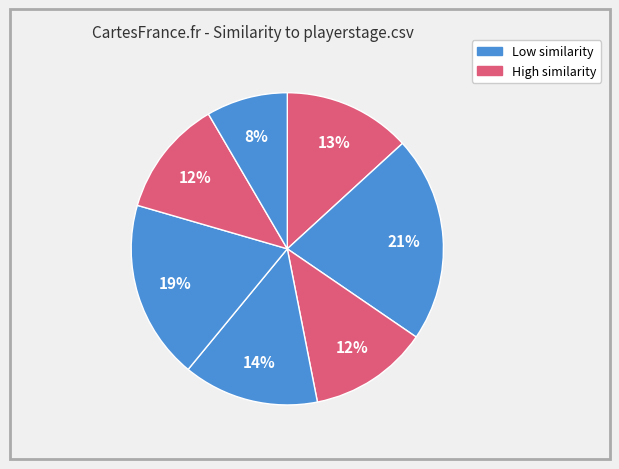

Is there a majority slice in this chart?

No